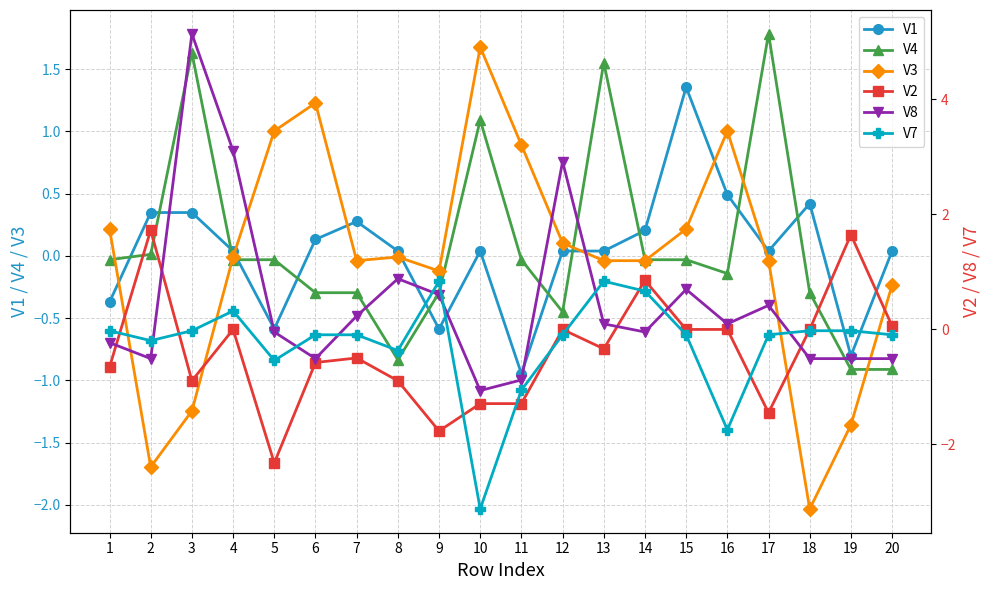

True or false: V7 has more than 1 interior local peaks.

True